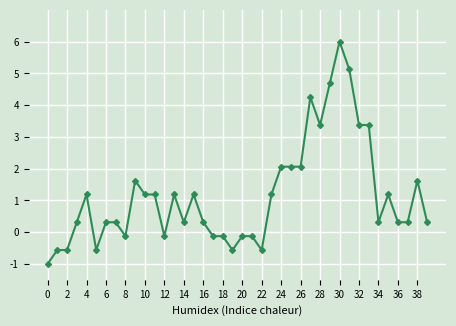

How many lines are shown in the chart?

1